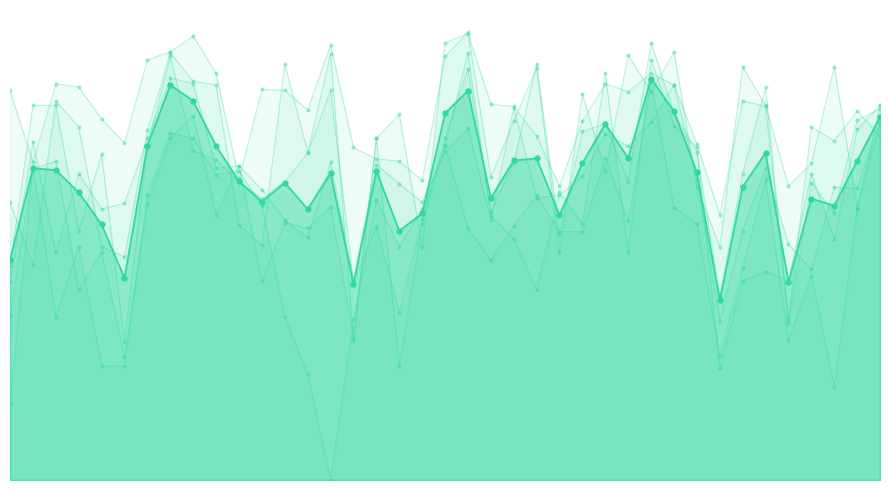

True or false: GPA_3 has a value of 3.0 at 4.

True